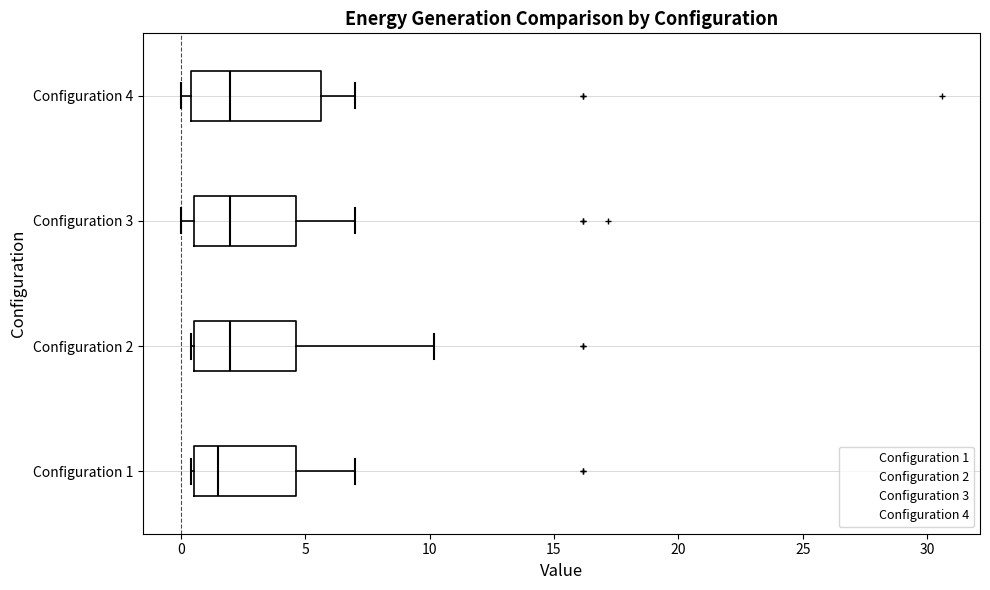

Reading bottom to top, transcribe this box plot: for each box, give where its median line is, the range the box spans, and where its two whiskers end, as read against the x-axis. The values are not printed on the chart, so give them approximately, as read against the axis.

Configuration 1: median 1.5, box 0.5 to 4.5, whiskers 0.5 to 7.0
Configuration 2: median 2.0, box 0.5 to 4.5, whiskers 0.5 to 10.0
Configuration 3: median 2.0, box 0.5 to 4.5, whiskers 0.0 to 7.0
Configuration 4: median 2.0, box 0.5 to 5.5, whiskers 0.0 to 7.0